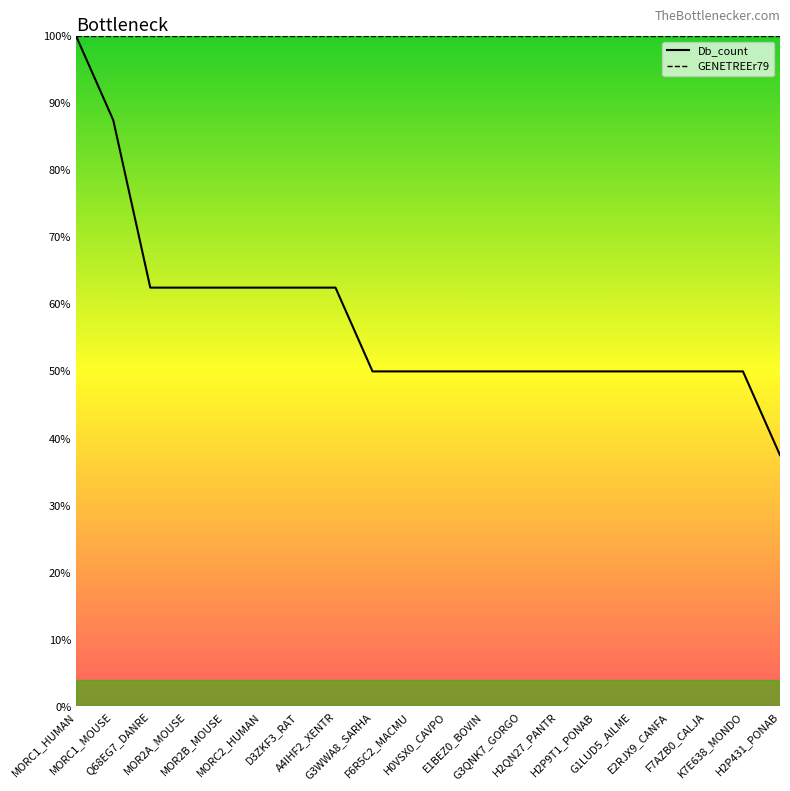

What is the label of the 12th point from the left?

E1BEZ0_BOVIN